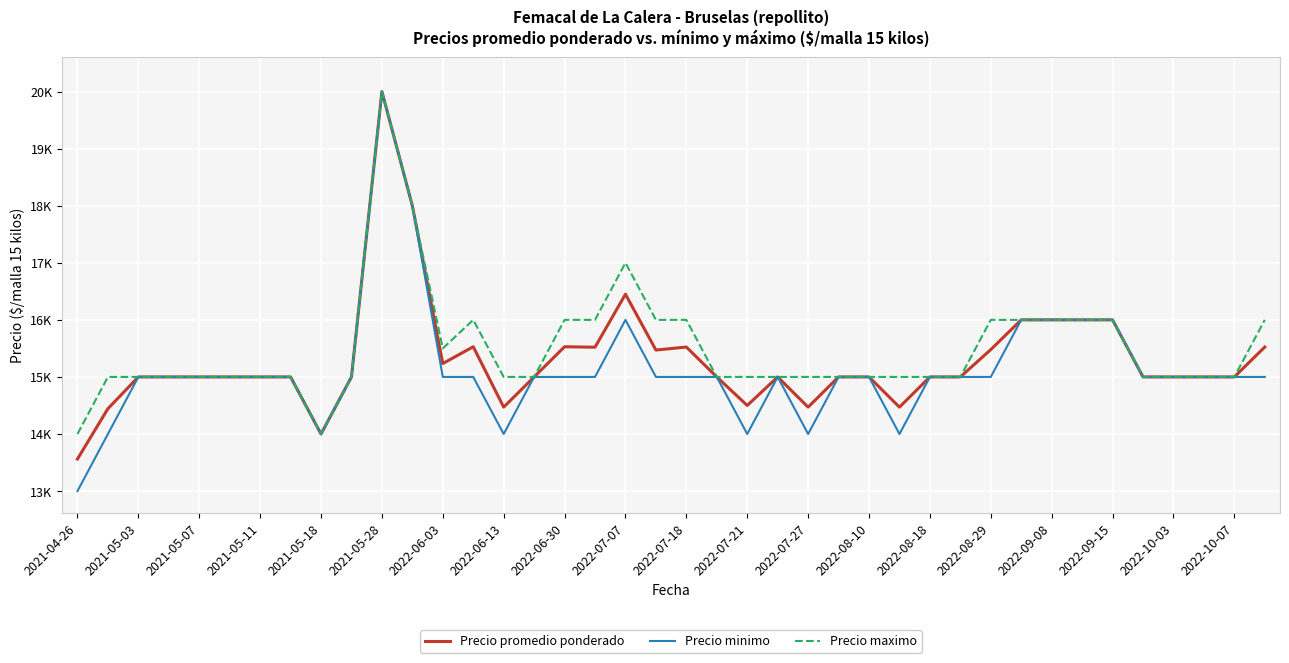

What are all the series names shown in the legend?

Precio promedio ponderado, Precio minimo, Precio maximo